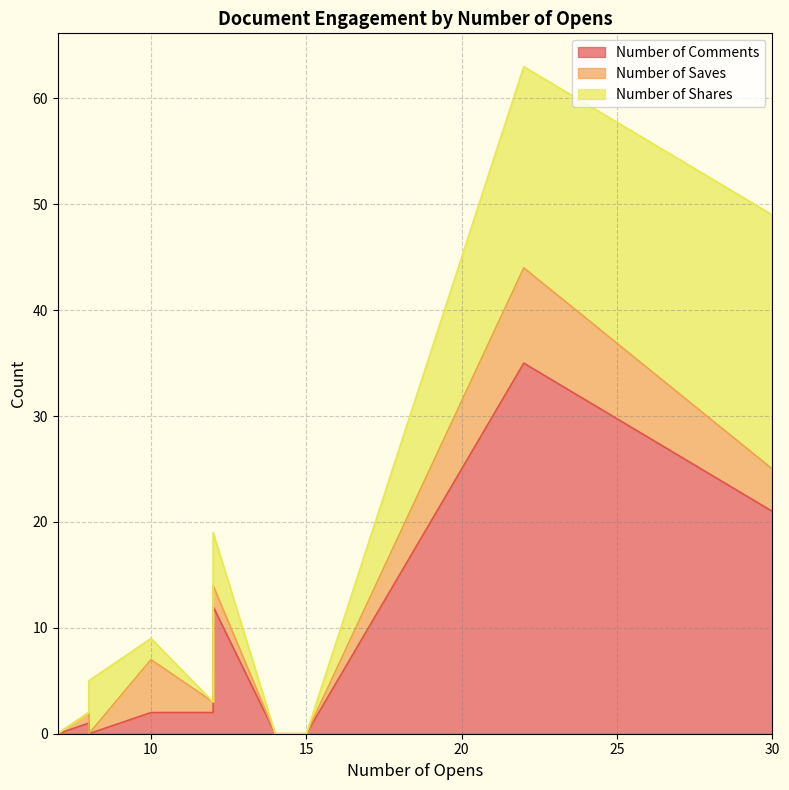

What is the difference between the maximum and minimum values in the Number of Shares series?

24